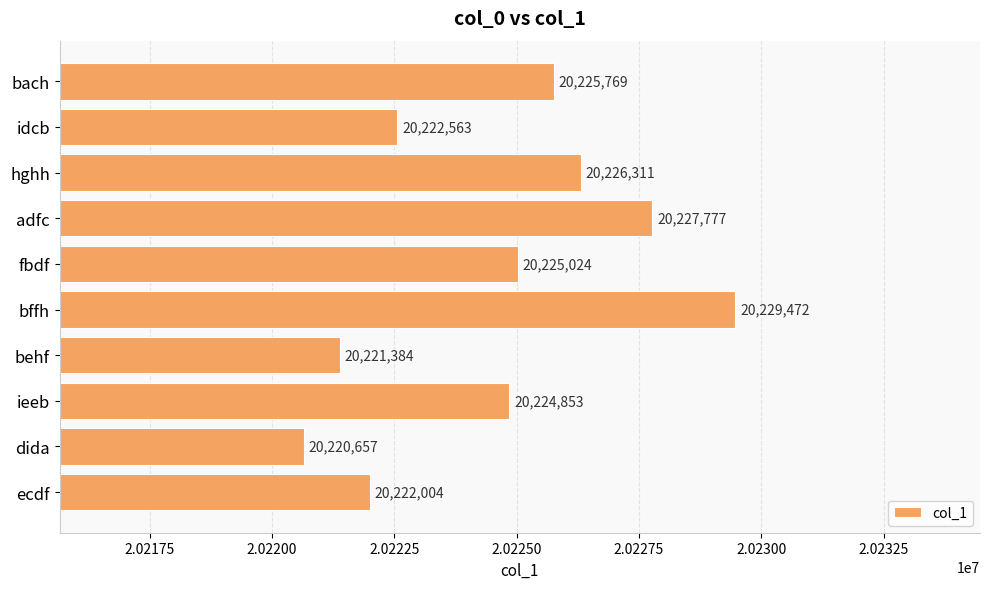

Read the value at behf.

20221384